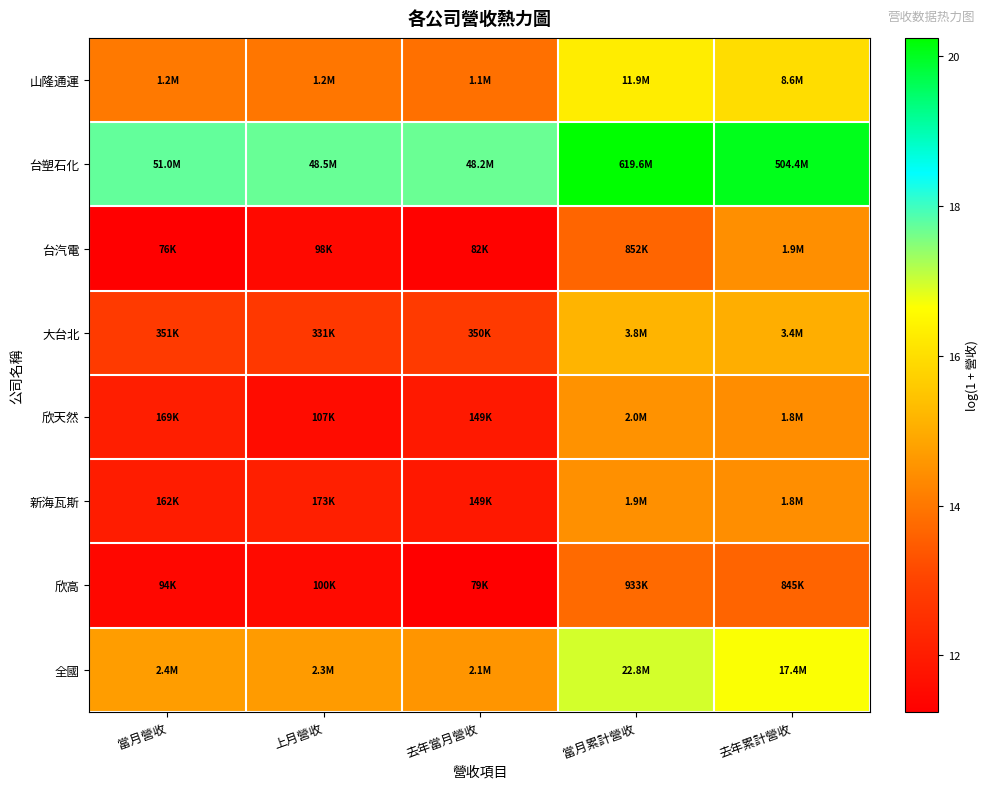

Rank the series by their maximum value, from lowest to highest.

欣高, 台汽電, 新海瓦斯, 欣天然, 大台北, 山隆通運, 全國, 台塑石化